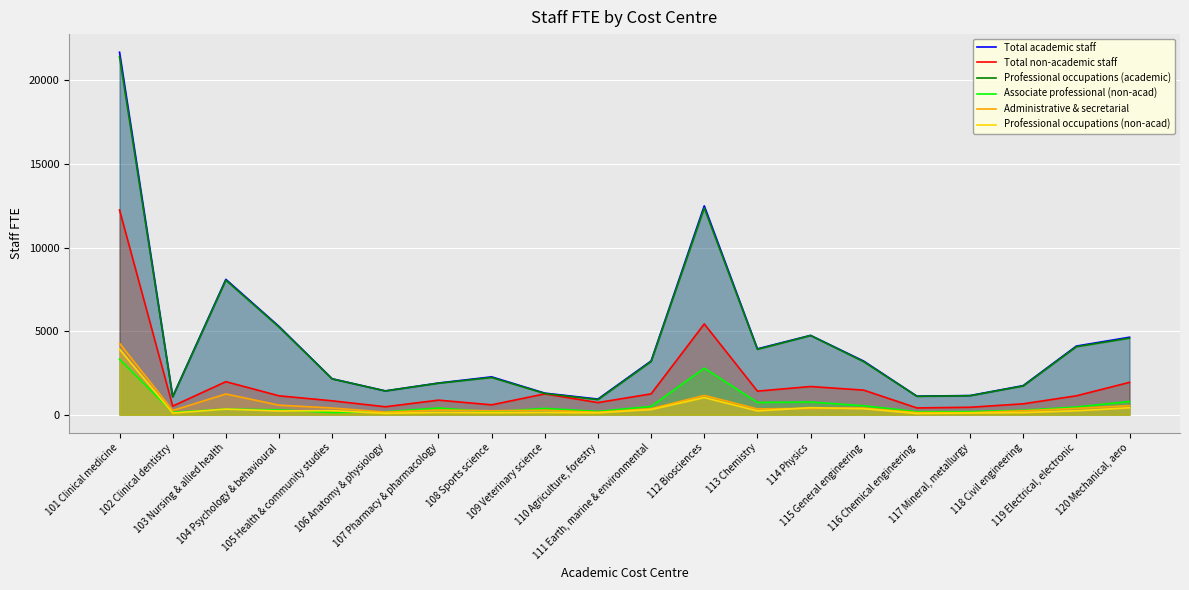

What is the sum of all Total academic staff values?

86425